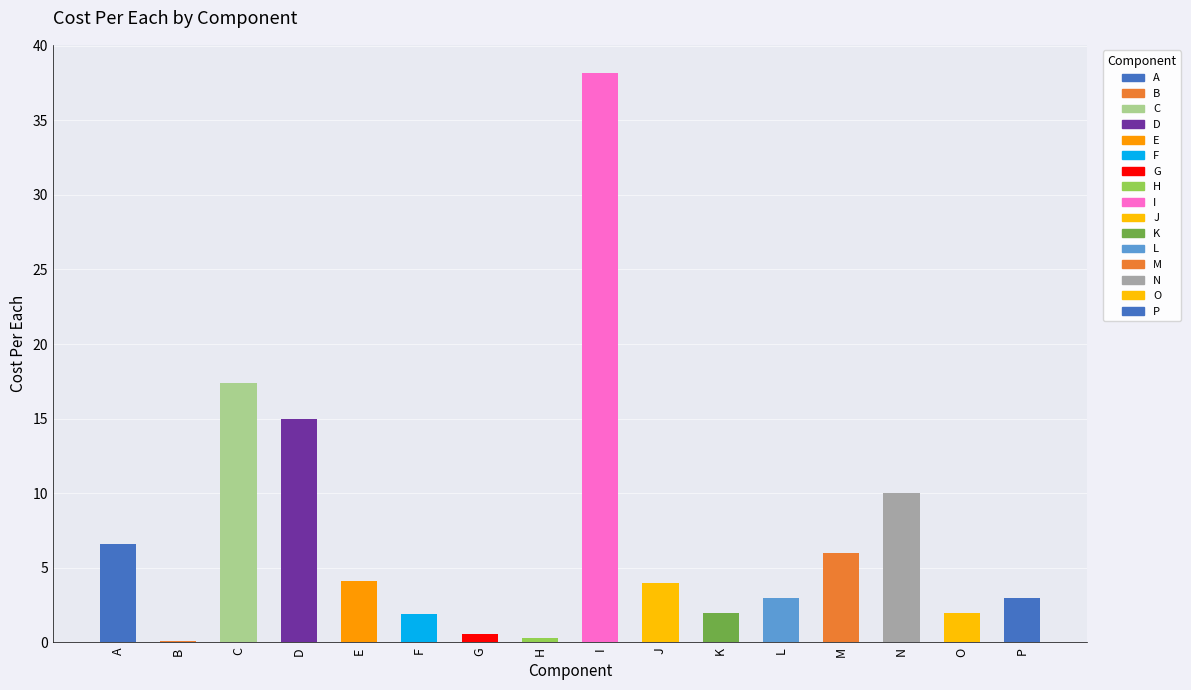

What is the change in value from D to P?

-12.0